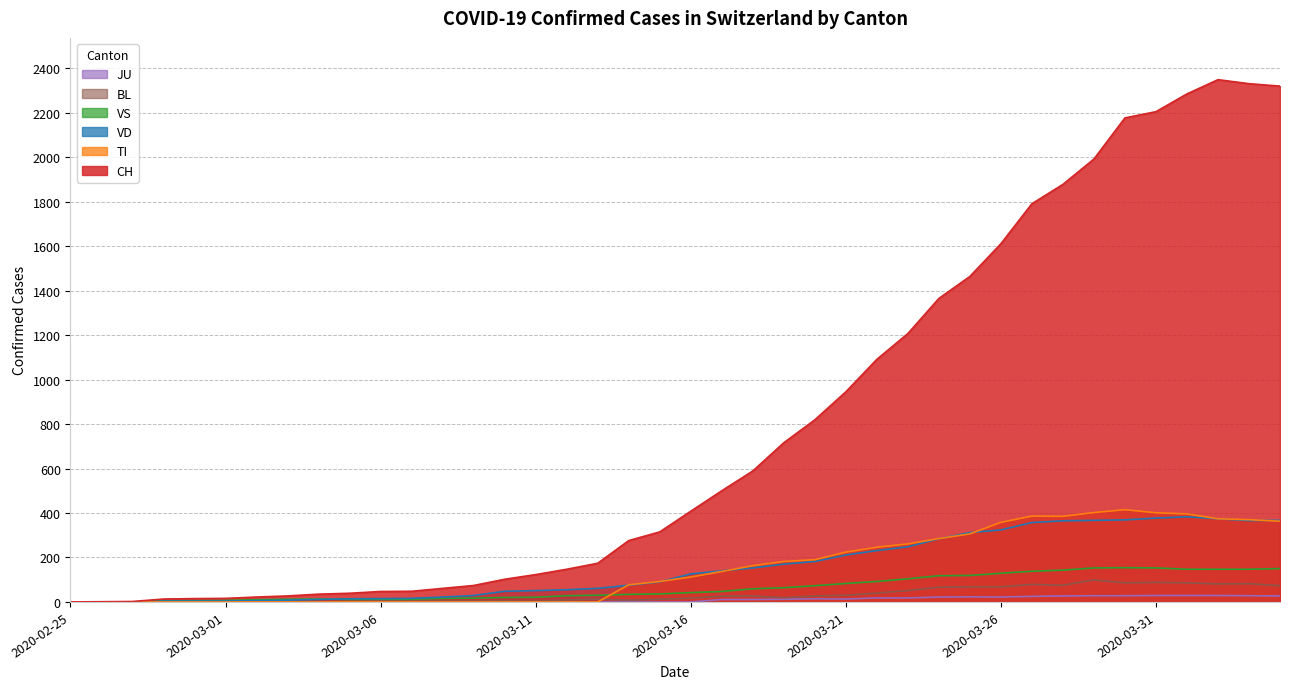

At which category does the chart reach its peak across all series?

2020-04-02